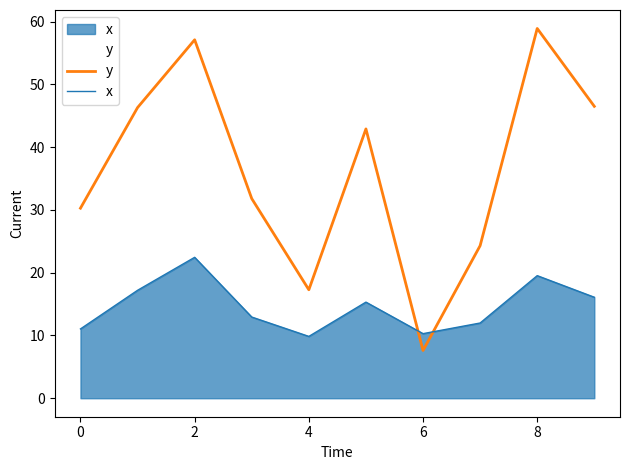

List the series in order of their overall mean, lowest first.

x, y